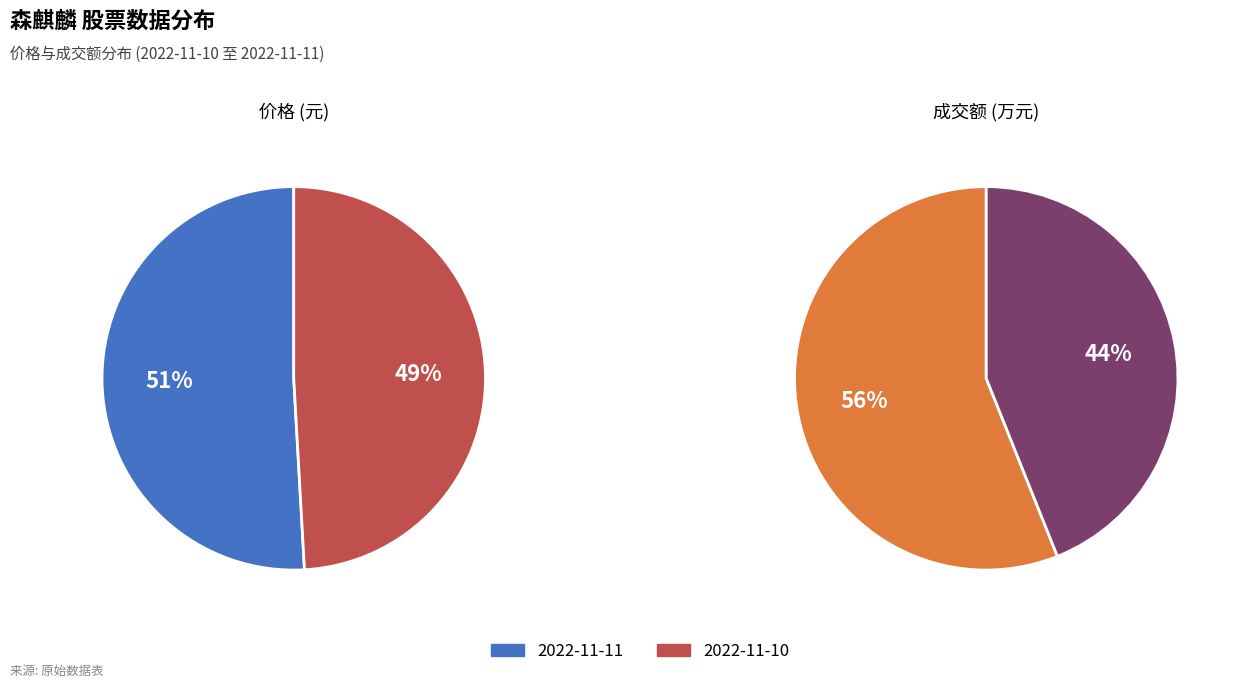

Which slice is the smallest?

2022-11-10